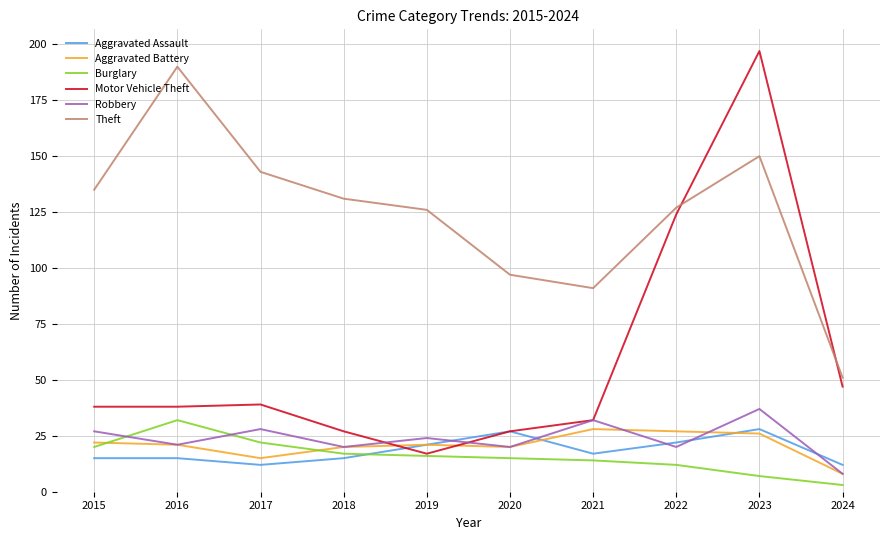

Reading left to right, transcribe all the data shown in this chart.

Aggravated Assault: 2015=15	2016=15	2017=12	2018=15	2019=21	2020=27	2021=17	2022=22	2023=28	2024=12
Aggravated Battery: 2015=22	2016=21	2017=15	2018=20	2019=21	2020=20	2021=28	2022=27	2023=26	2024=8
Burglary: 2015=20	2016=32	2017=22	2018=17	2019=16	2020=15	2021=14	2022=12	2023=7	2024=3
Motor Vehicle Theft: 2015=38	2016=38	2017=39	2018=27	2019=17	2020=27	2021=32	2022=124	2023=197	2024=47
Robbery: 2015=27	2016=21	2017=28	2018=20	2019=24	2020=20	2021=32	2022=20	2023=37	2024=8
Theft: 2015=135	2016=190	2017=143	2018=131	2019=126	2020=97	2021=91	2022=127	2023=150	2024=51